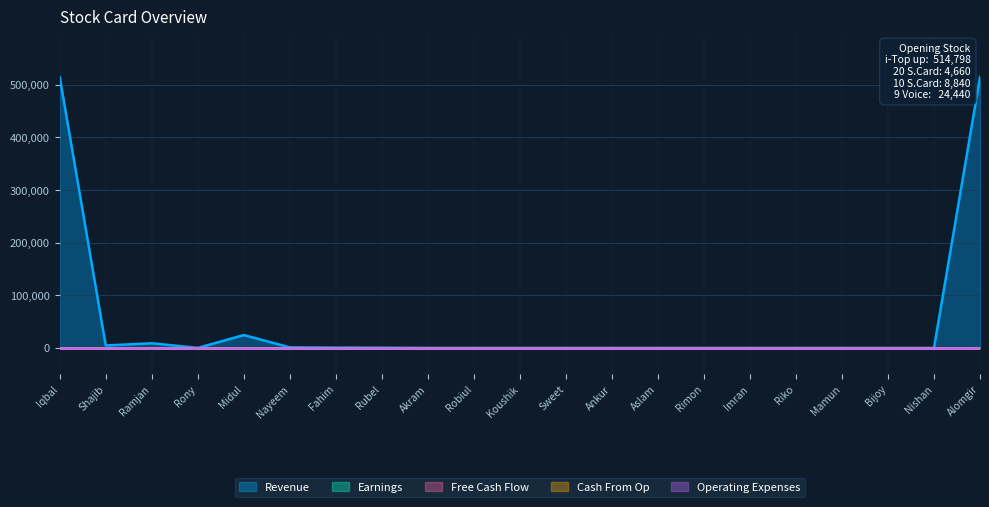

What is the value of the Revenue point at the 2nd from the left?

4660